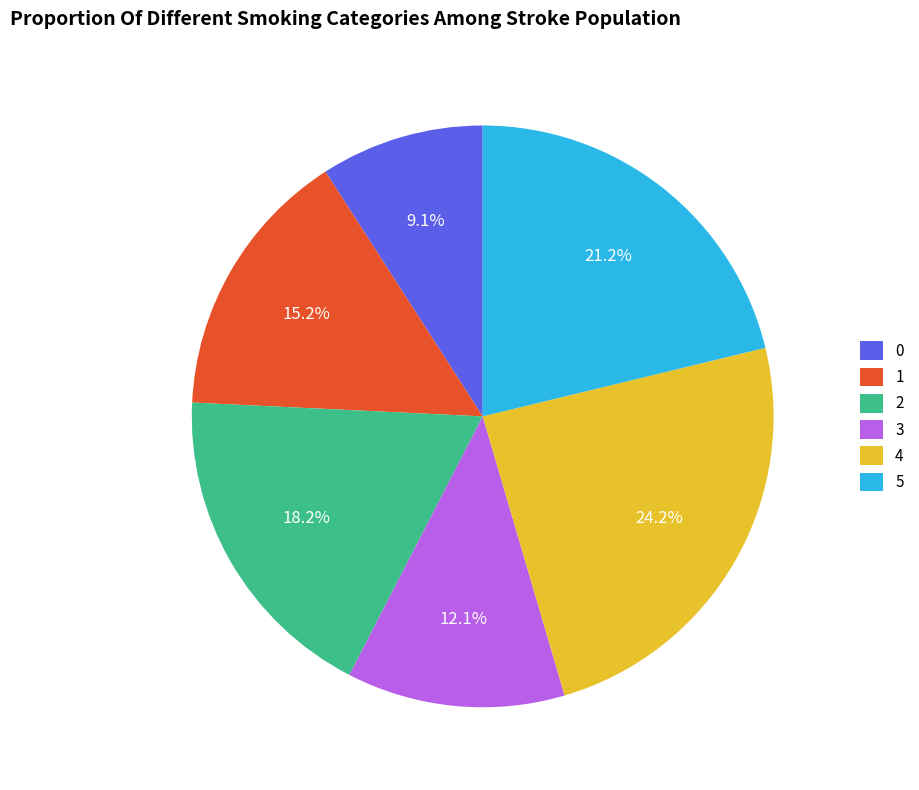

Is there any slice that represents more than half of the pie?

No